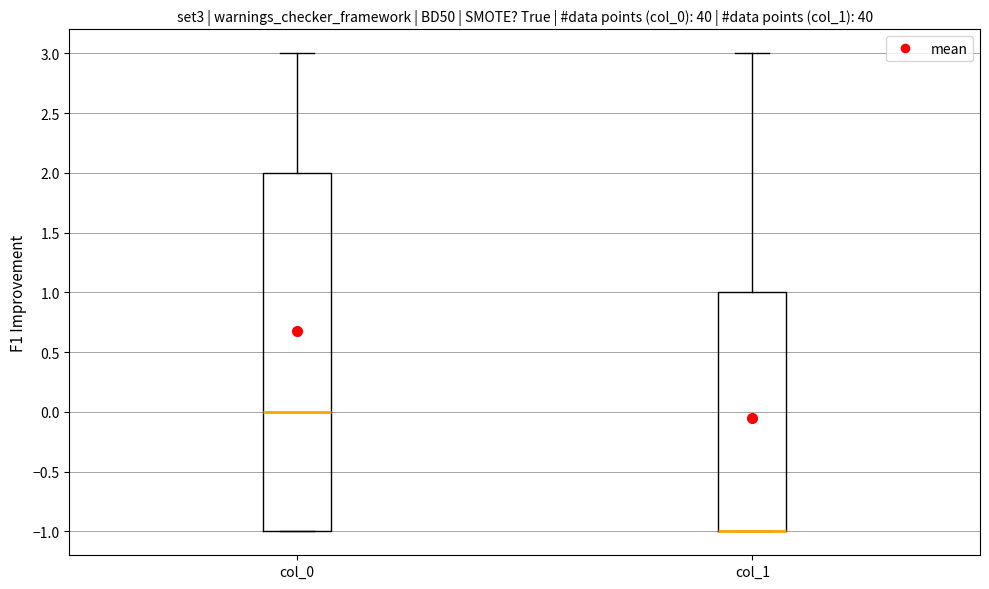

Reading left to right, read every box against the y-axis: the position of its median line, the range the box covers, and the ends of its whiskers. The values are not printed on the chart, so give them approximately, as read against the axis.

col_0: median 0, box -1 to 2, whiskers -1 to 3
col_1: median -1 (drawn on the box's lower edge), box -1 to 1, whiskers -1 to 3